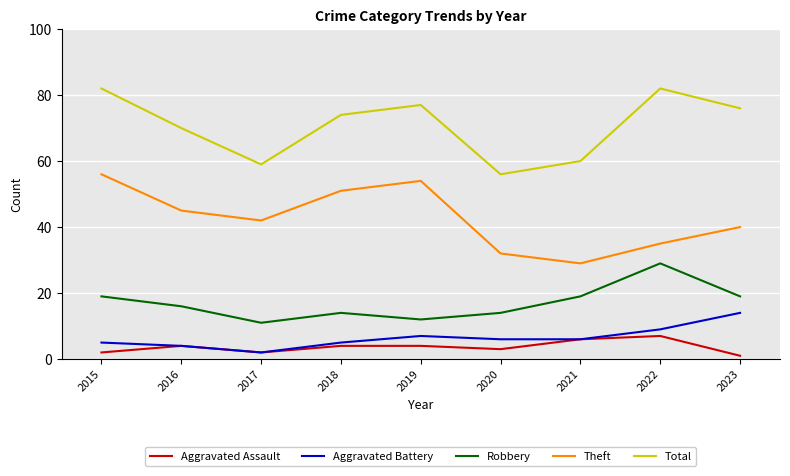

What is the difference between the maximum and second lowest values in the Robbery series?

17